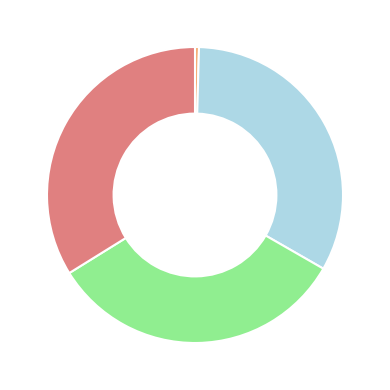

Is there a majority slice in this chart?

No